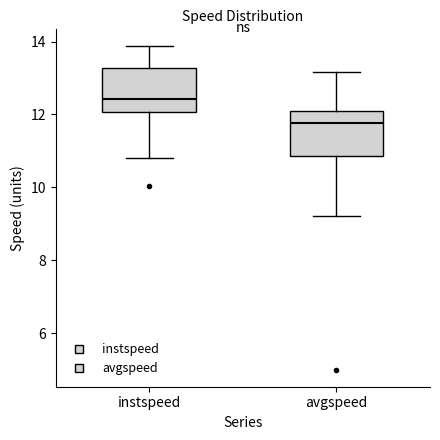

Where does the lower whisker of the box for avgspeed end on the y-axis? The values are not printed on the chart, so give them approximately, as read against the axis.

9.2